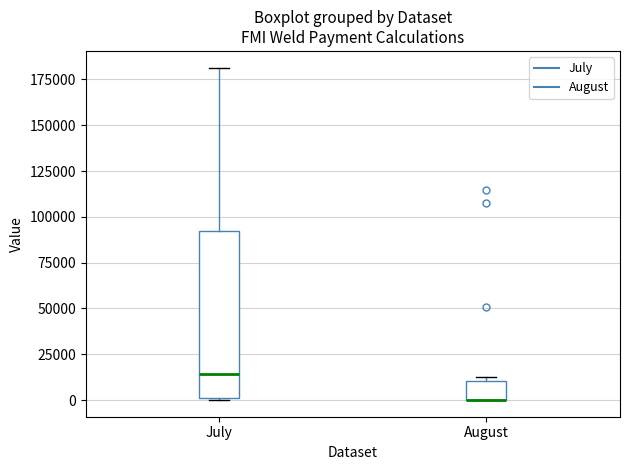

Where is the upper edge of the box for July on the y-axis? The values are not printed on the chart, so give them approximately, as read against the axis.

95000